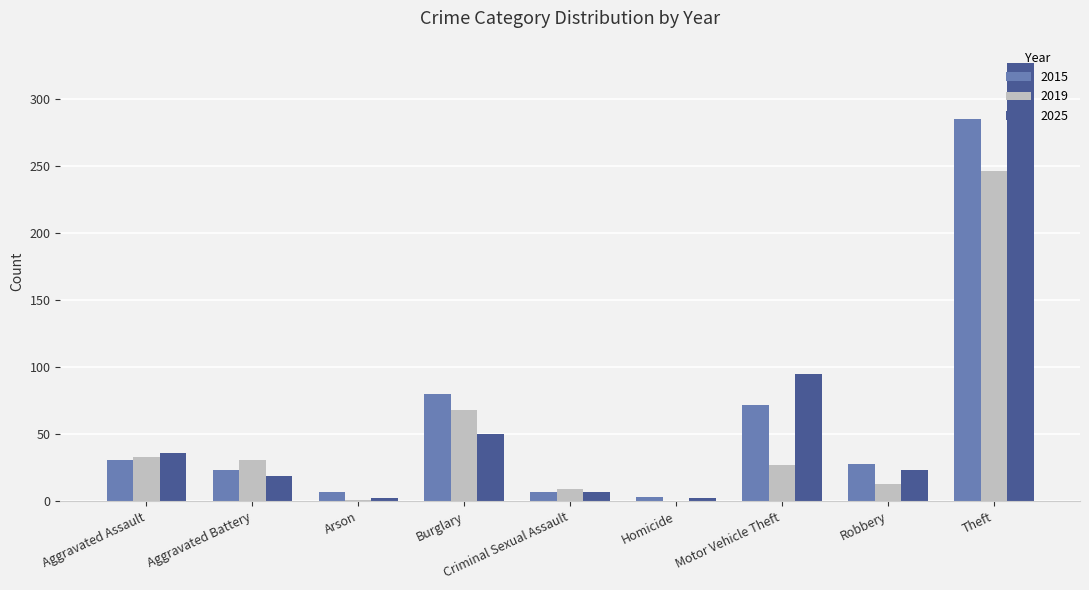

True or false: 2015 has a value of 9 at Robbery.

False